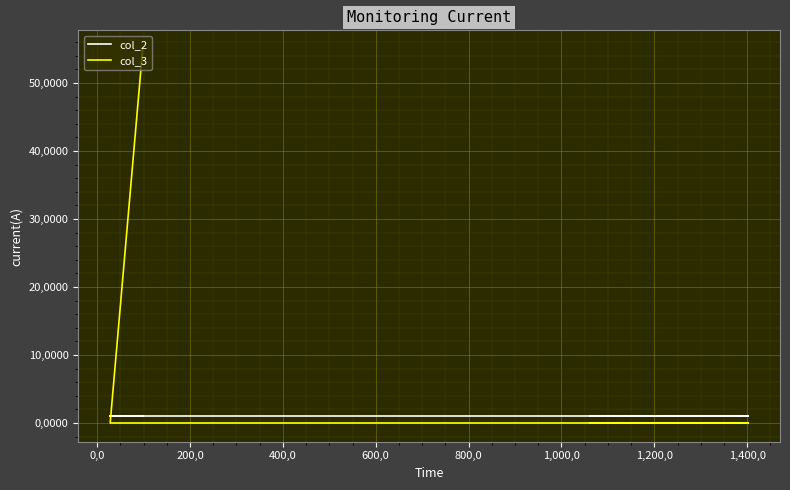

Reading left to right, list all the values displayed in this chart.

col_2: 1	1	1	1	1
col_3: 55	0	0	0	0